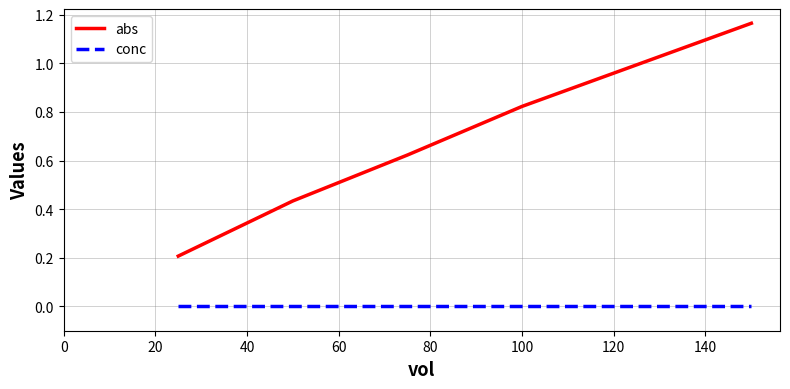

List the series in order of their peak value, highest first.

abs, conc